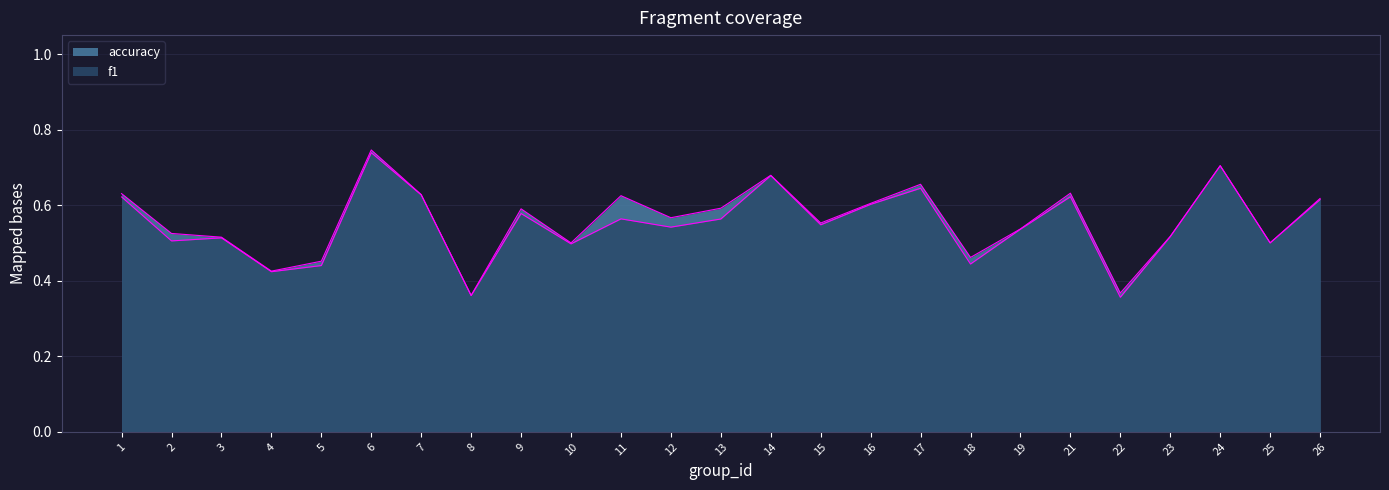

What is the average value of the f1 series?

0.5